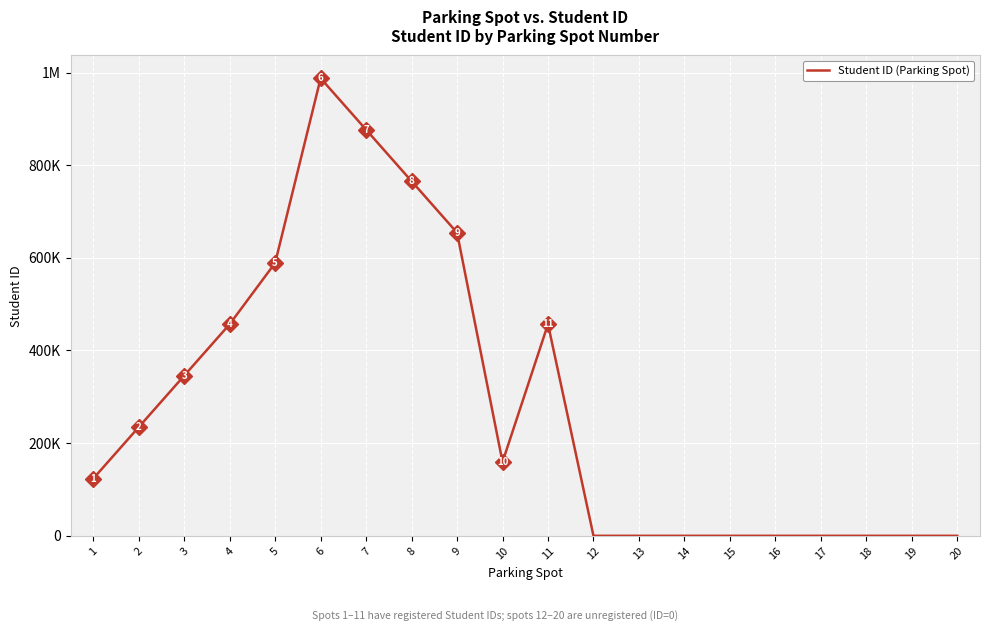

What value does the data have at 3?

345678